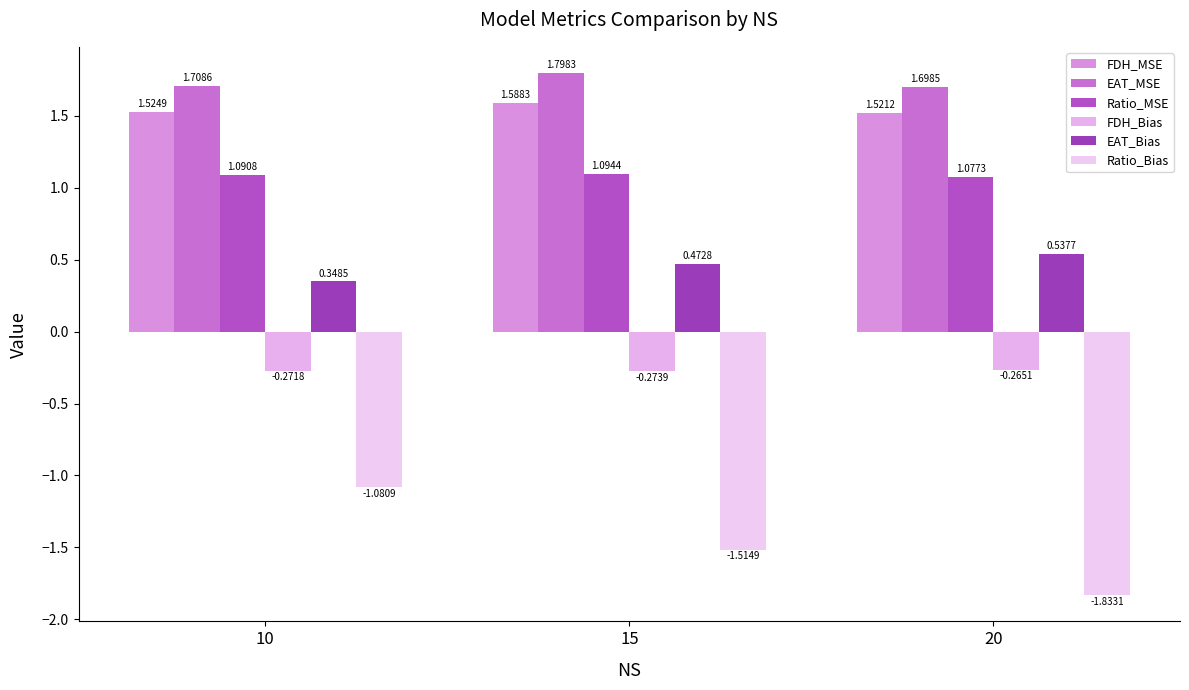

What is the total value across all series at 20?

2.7